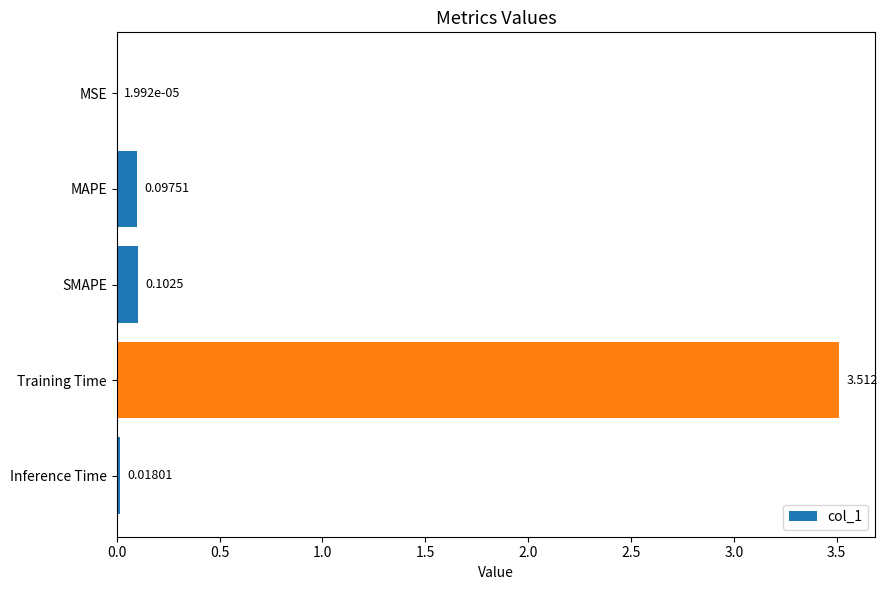

What is the greatest value displayed?

3.5